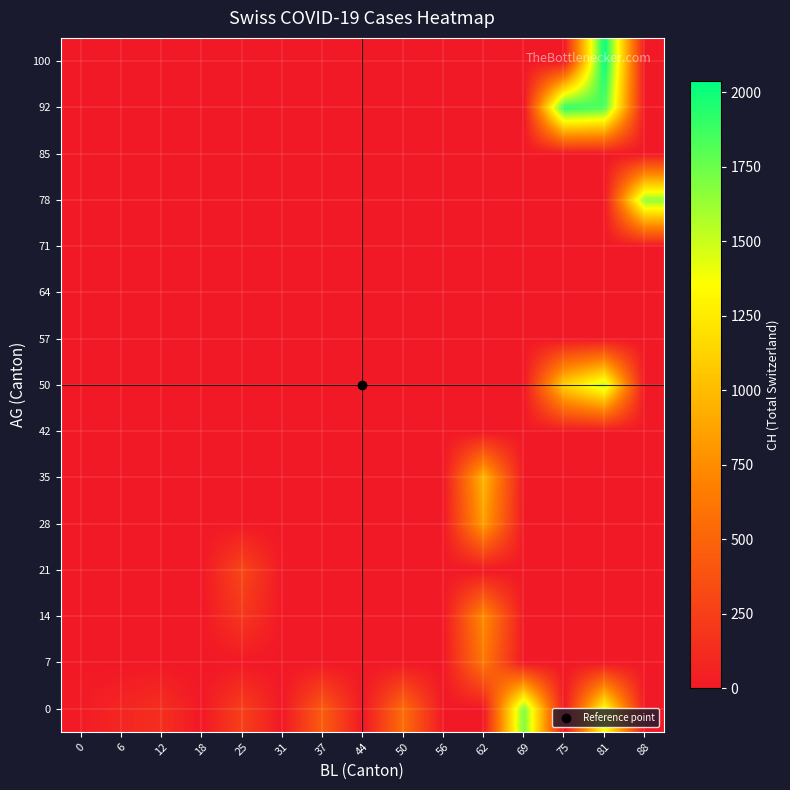

Between 37 and 56, which is larger?

37